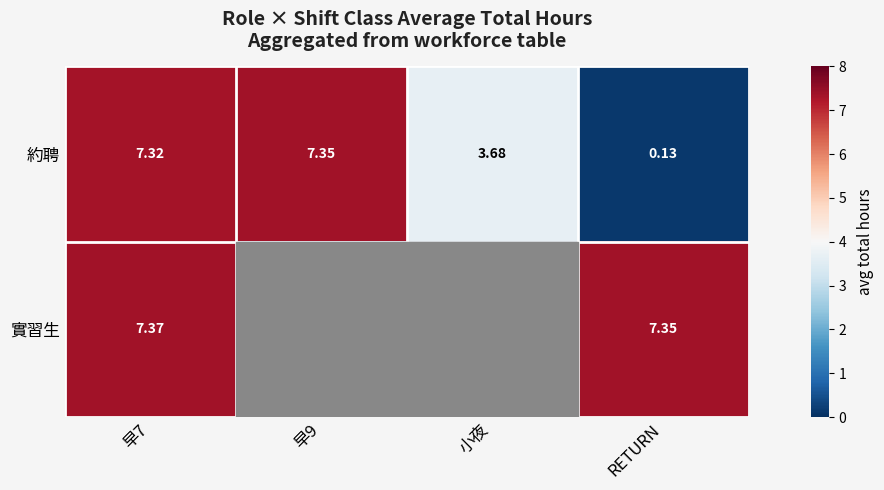

The 實習生 series shows 11.1 at 早7. True or false?

False